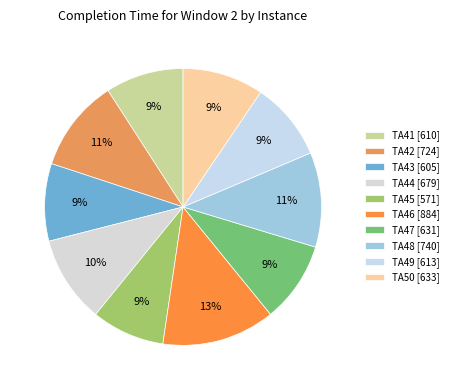

Which slice is the smallest?

TA45